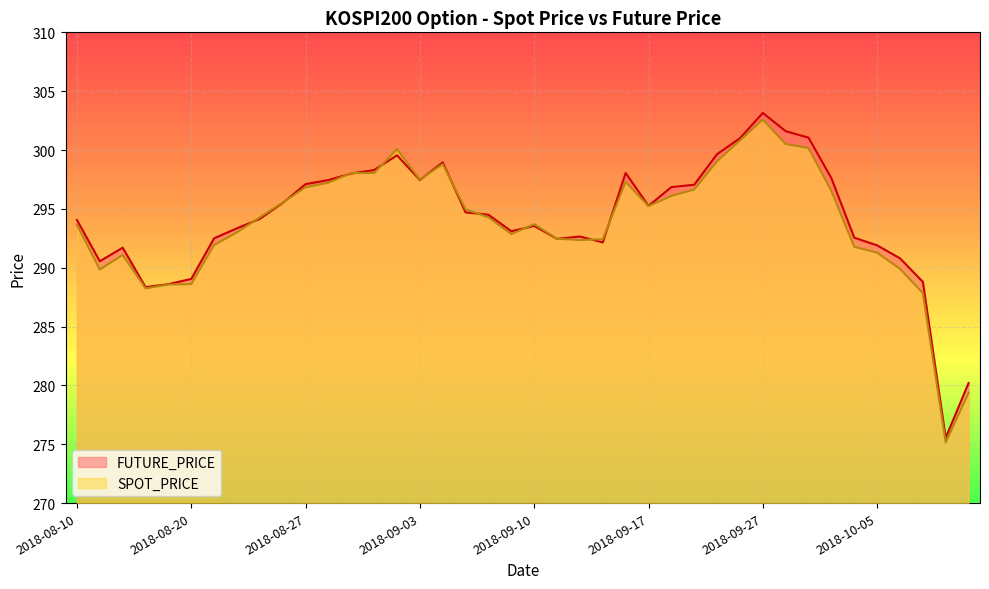

Does the chart display data point markers on the line(s)?

No